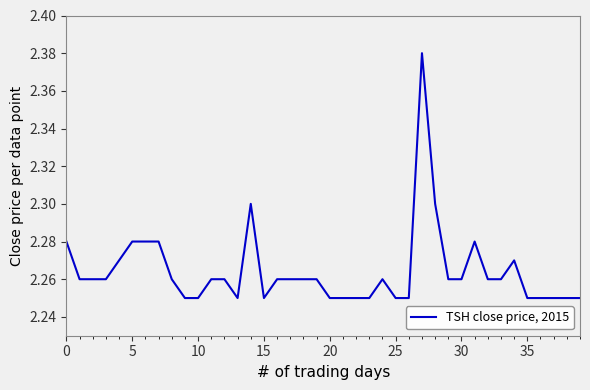

True or false: the data has more than 2 interior local peaks.

True